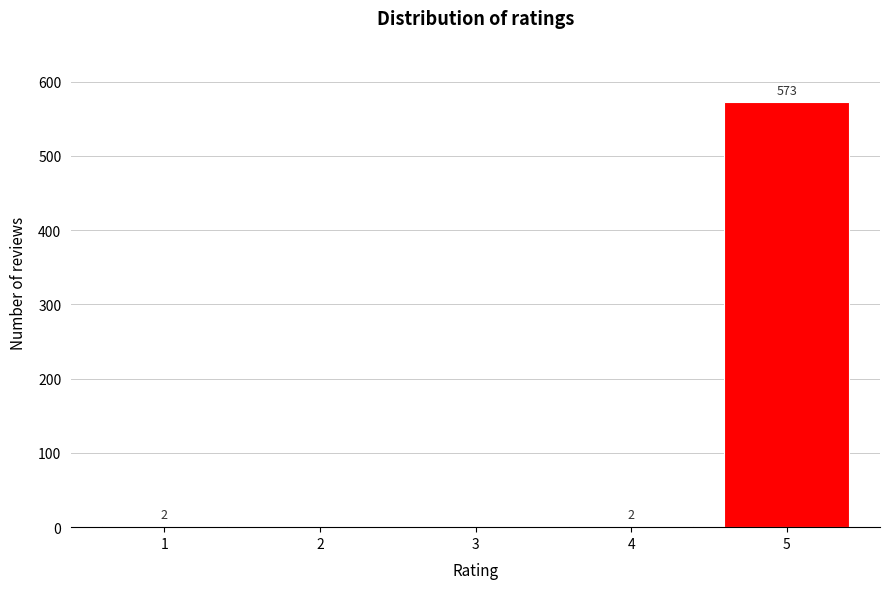

Reading left to right, transcribe all the data shown in this chart.

1=2	2=0	3=0	4=2	5=573